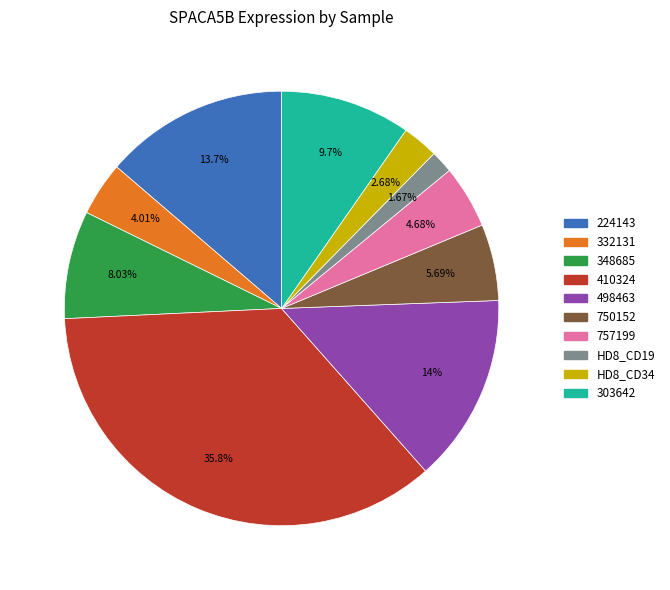

Does any single category account for the majority?

No